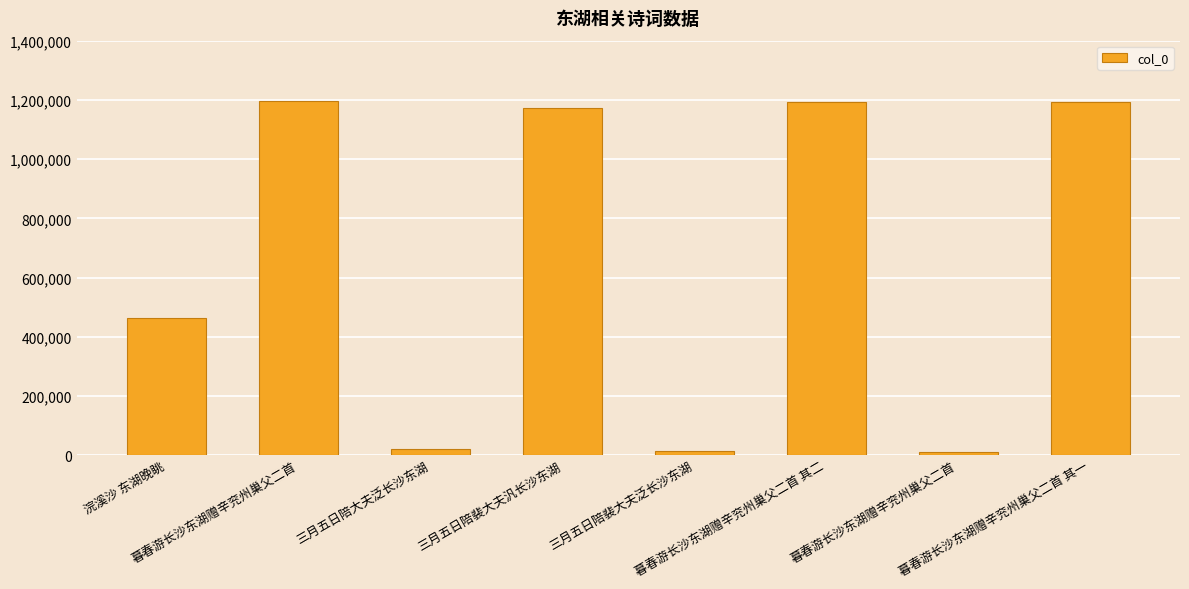

What is the change in value from 三月五日陪大夫泛长沙东湖 to 三月五日陪裴大夫泛长沙东湖?

-5207